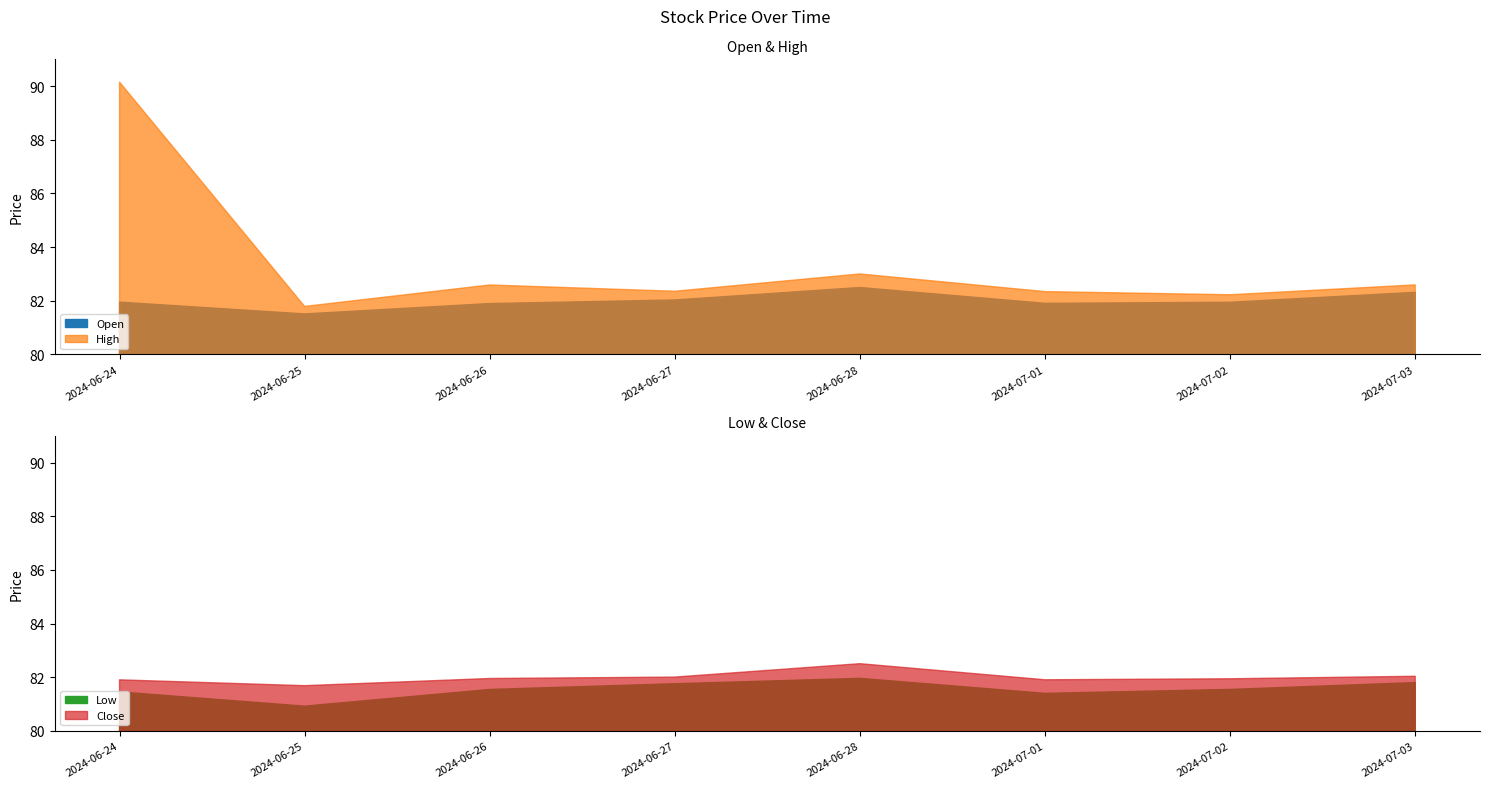

What are all the series names shown in the legend?

Open, High, Low, Close